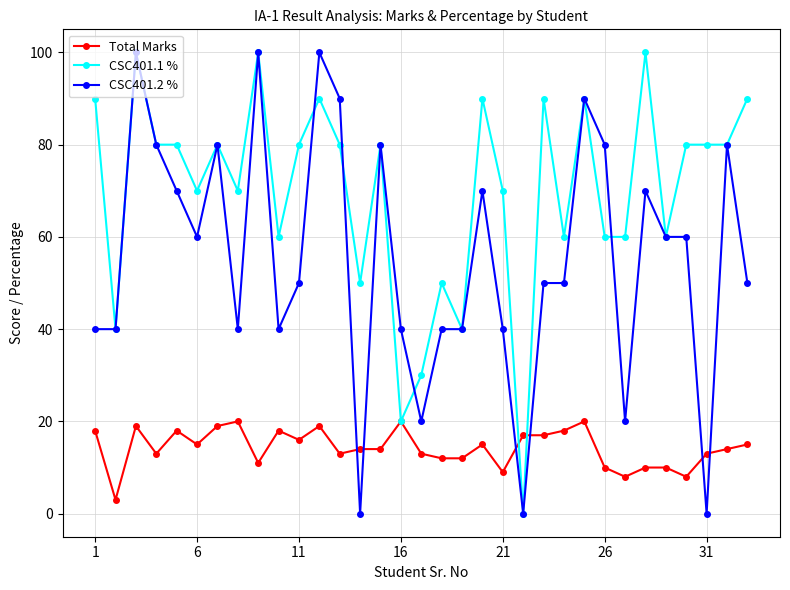

What is the value of the CSC401.1 % point at the 16th from the left?

20